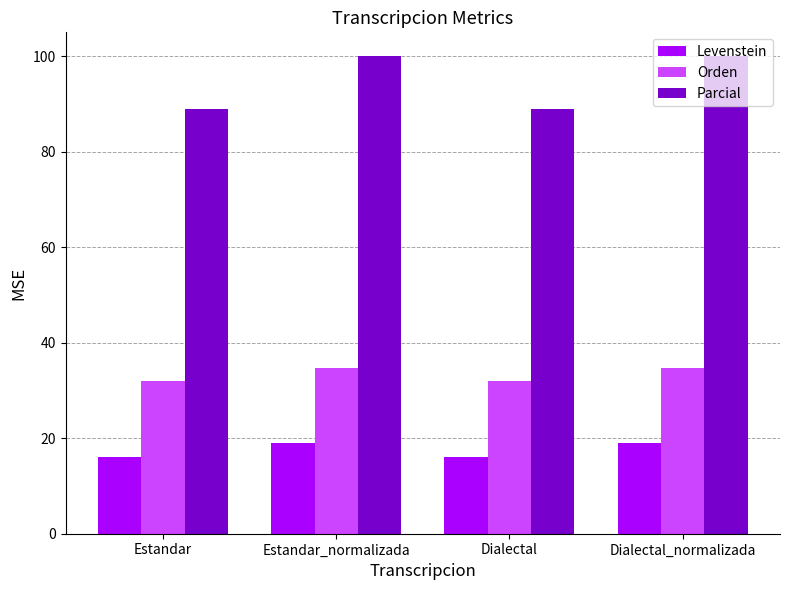

What is the minimum value for Parcial?

88.9